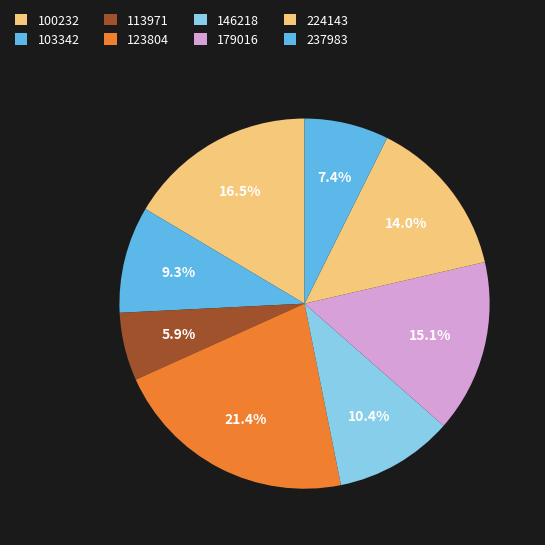

To the nearest percent, what portion does 113971 represent?

6%